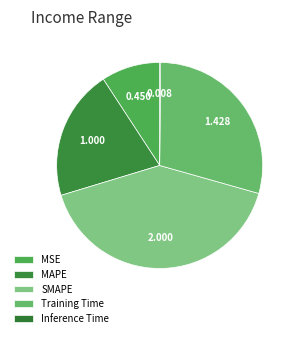

To the nearest percent, what is the difference between the largest and smallest slice percentages?

41%